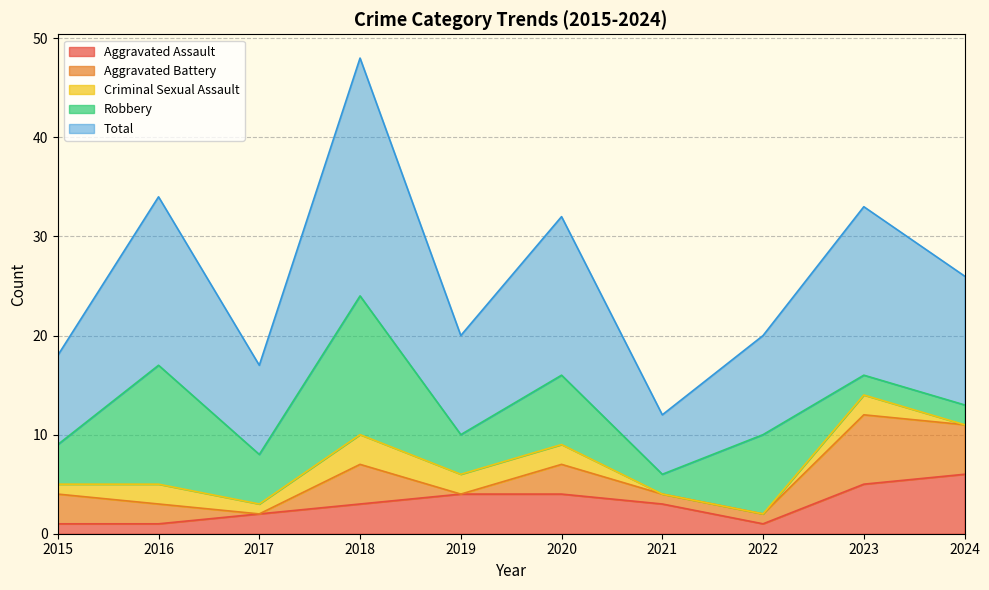

What is the value of the Criminal Sexual Assault point at the 6th from the left?

2